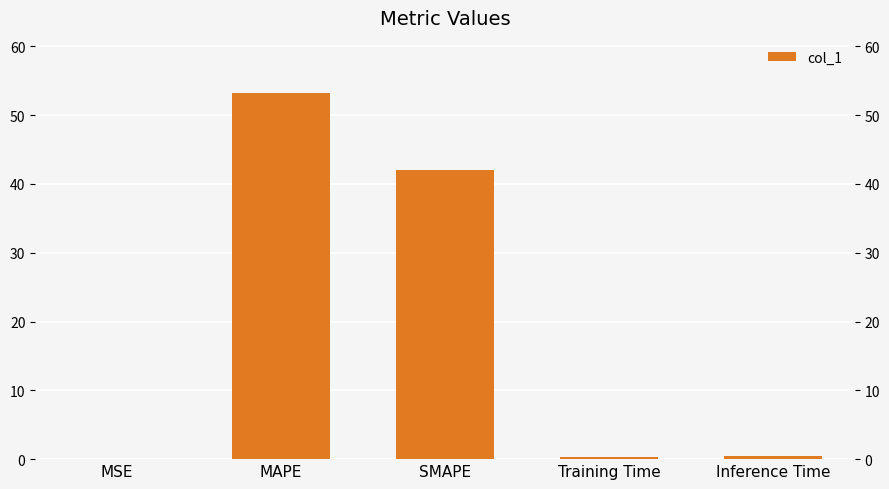

What is the sum of the values at Training Time and MAPE?

53.6